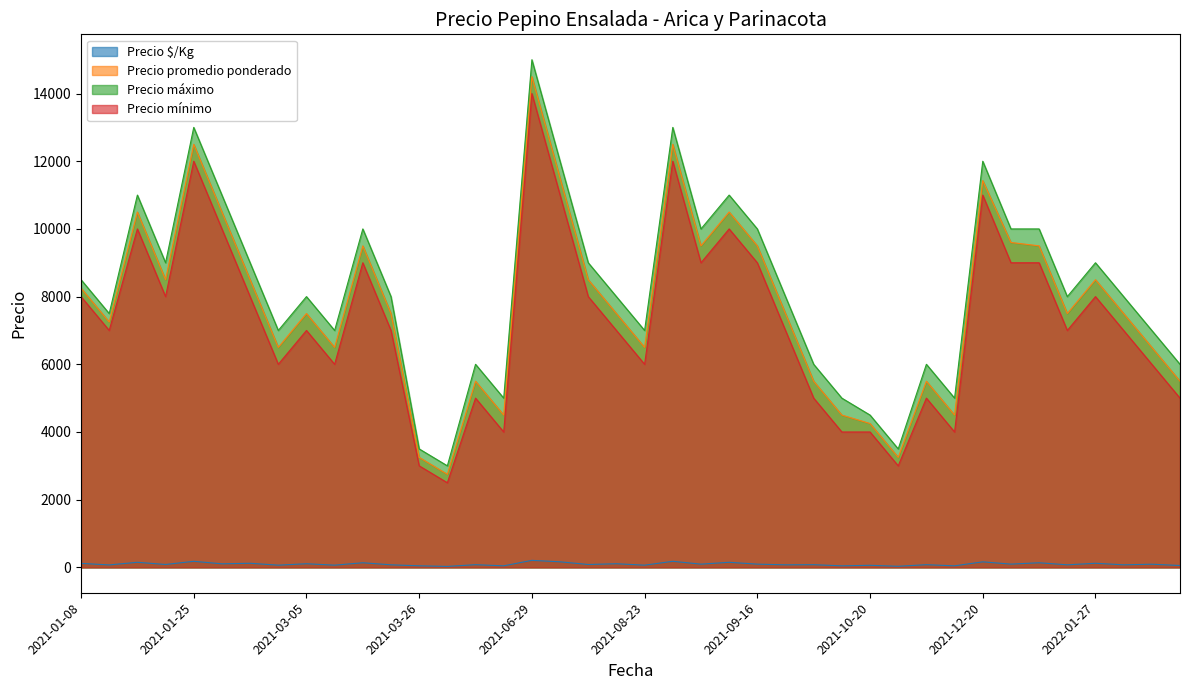

How many values in the Precio $/Kg series exceed 85?

19